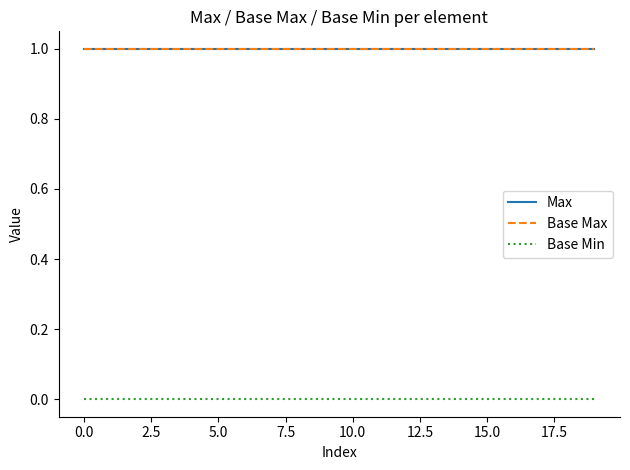

What is the sum of all Base Max values?

20